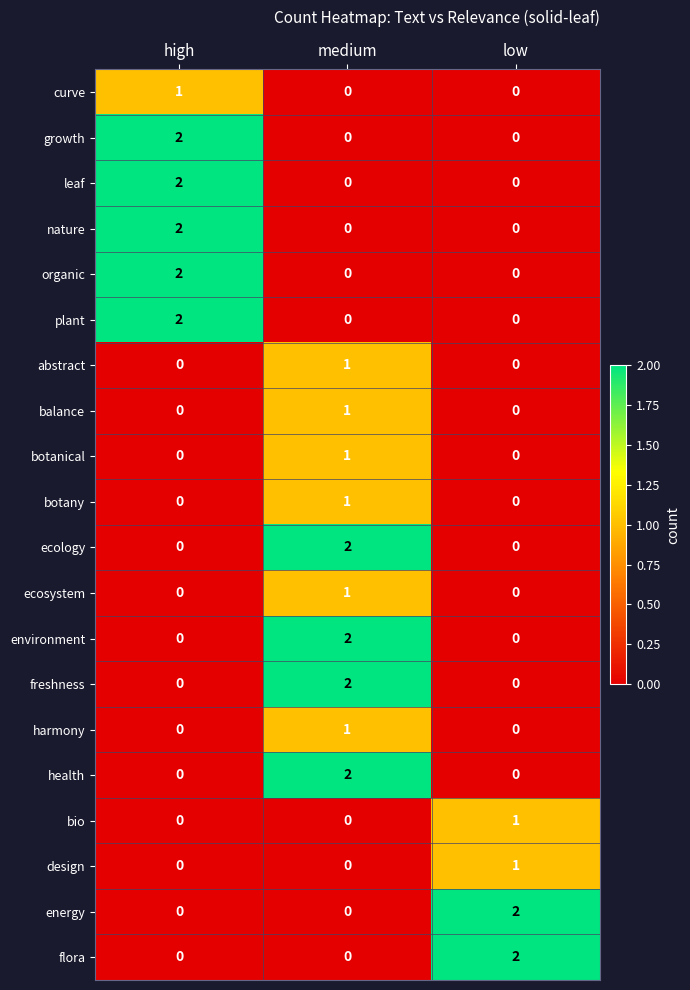

What is the total value across all series at low?

6